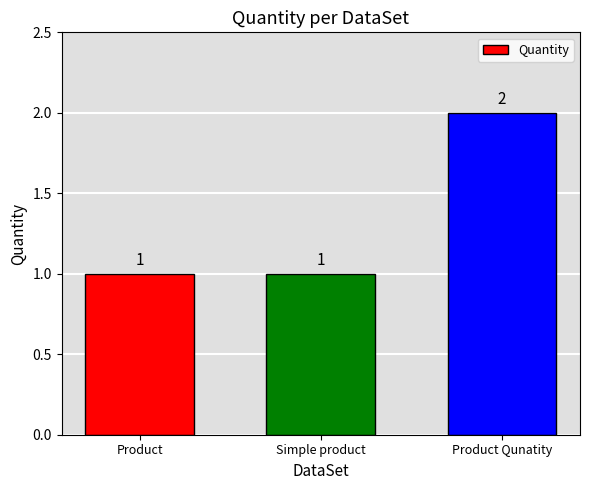

What is the average value?

1